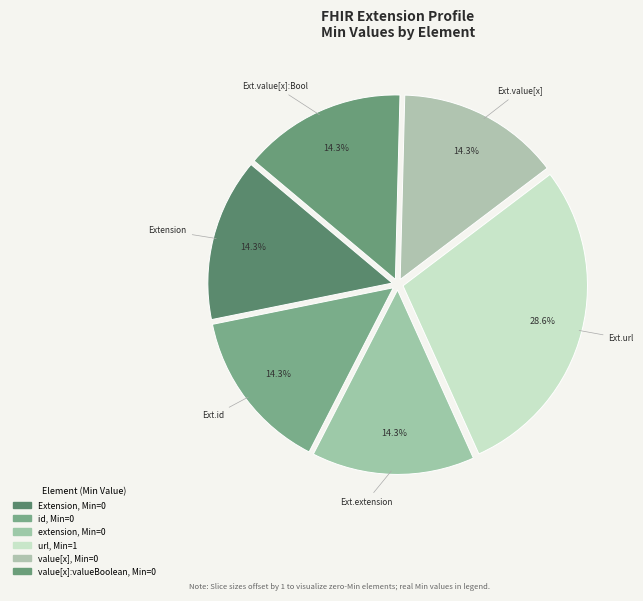

What is the largest slice in the pie chart?

Extension.url